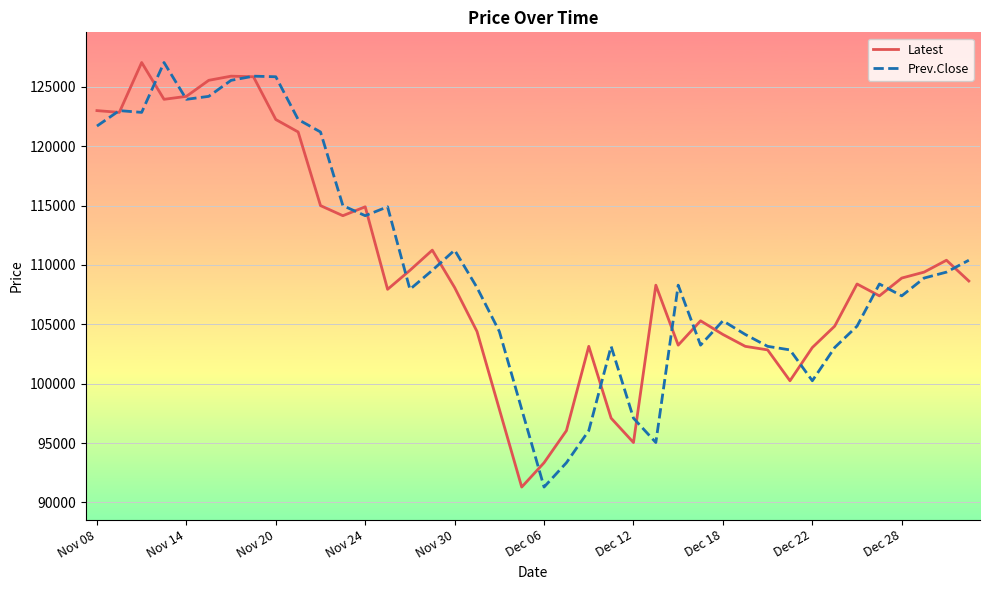

What is the maximum value for Prev.Close?

127050